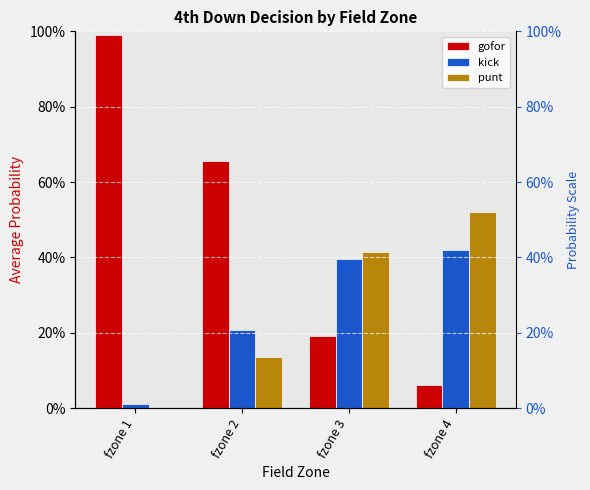

What are all the series names shown in the legend?

gofor, kick, punt